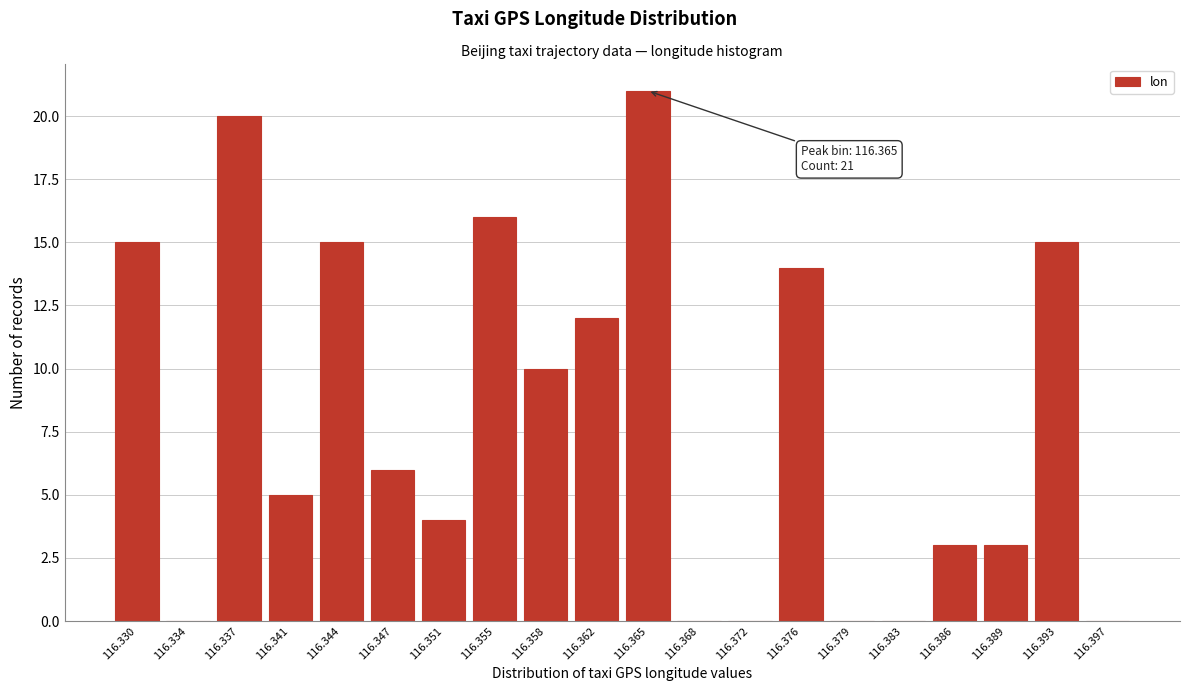

Reading right to left, what are all the values shown in this chart?

116.397=0	116.393=15	116.389=3	116.386=3	116.383=0	116.379=0	116.376=14	116.372=0	116.368=0	116.365=21	116.362=12	116.358=10	116.355=16	116.351=4	116.347=6	116.344=15	116.341=5	116.337=20	116.334=0	116.330=15